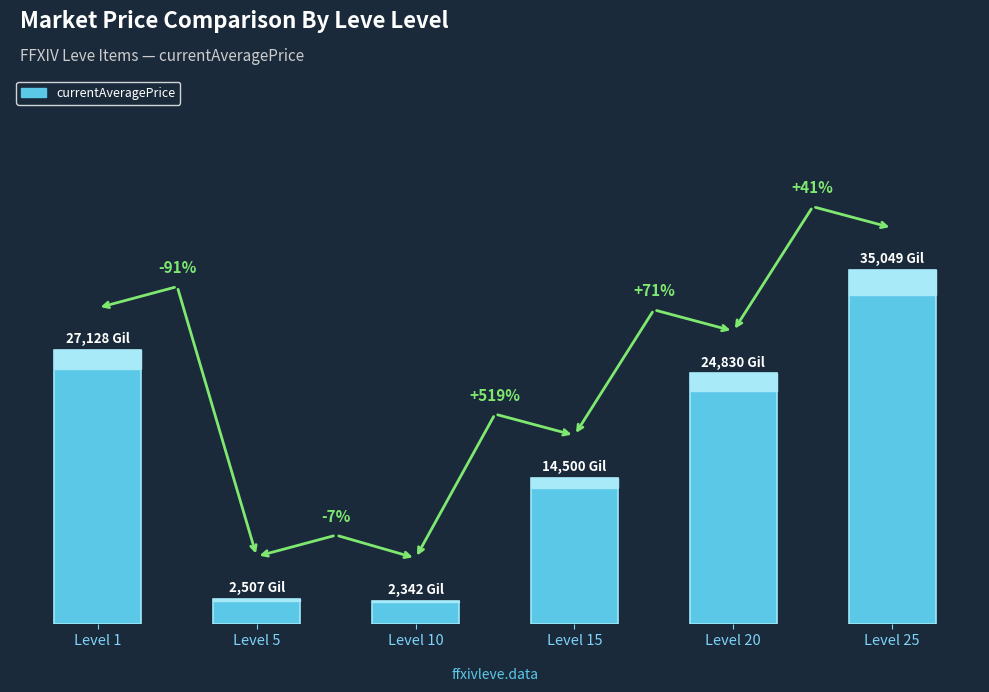

Does the chart contain any negative values?

No